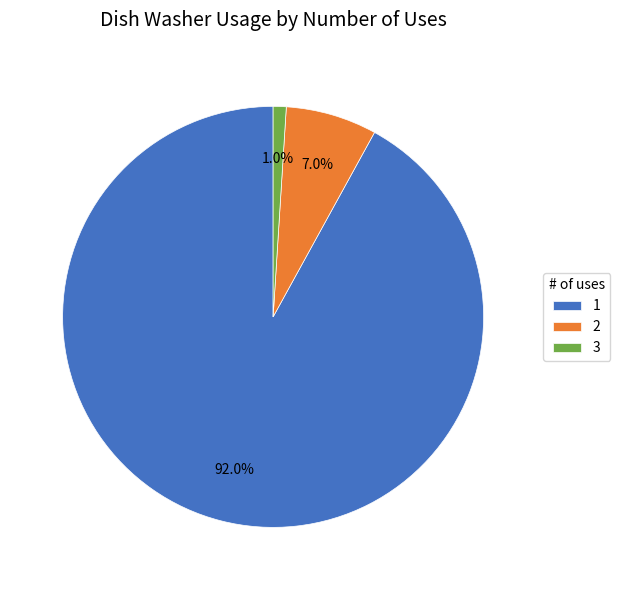

Does any single category account for the majority?

Yes